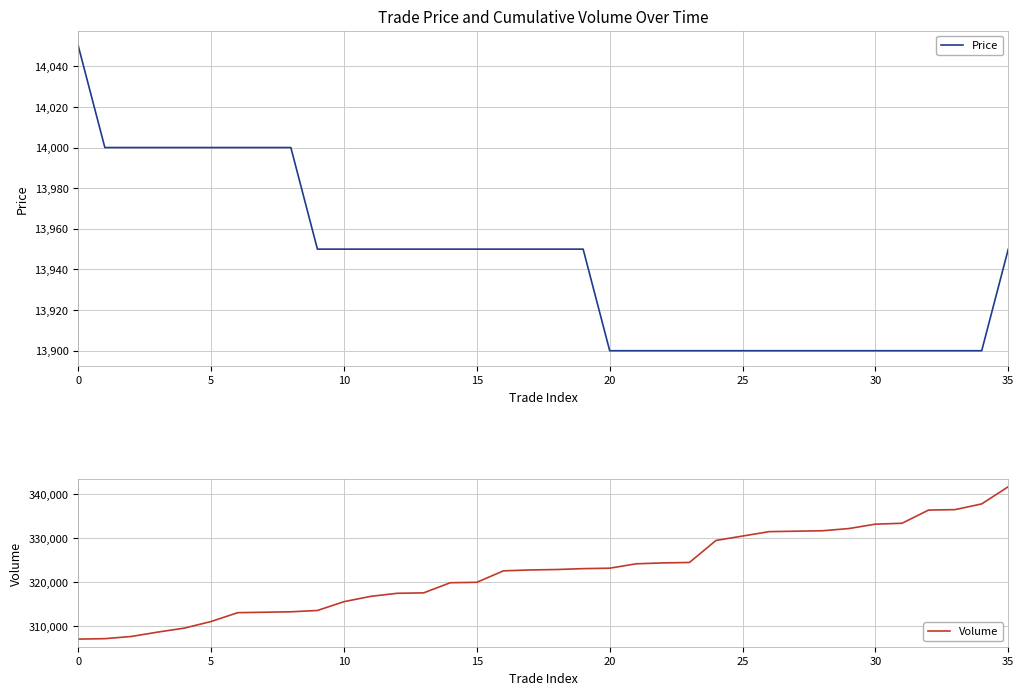

List the series in order of their peak value, highest first.

Volume, Price